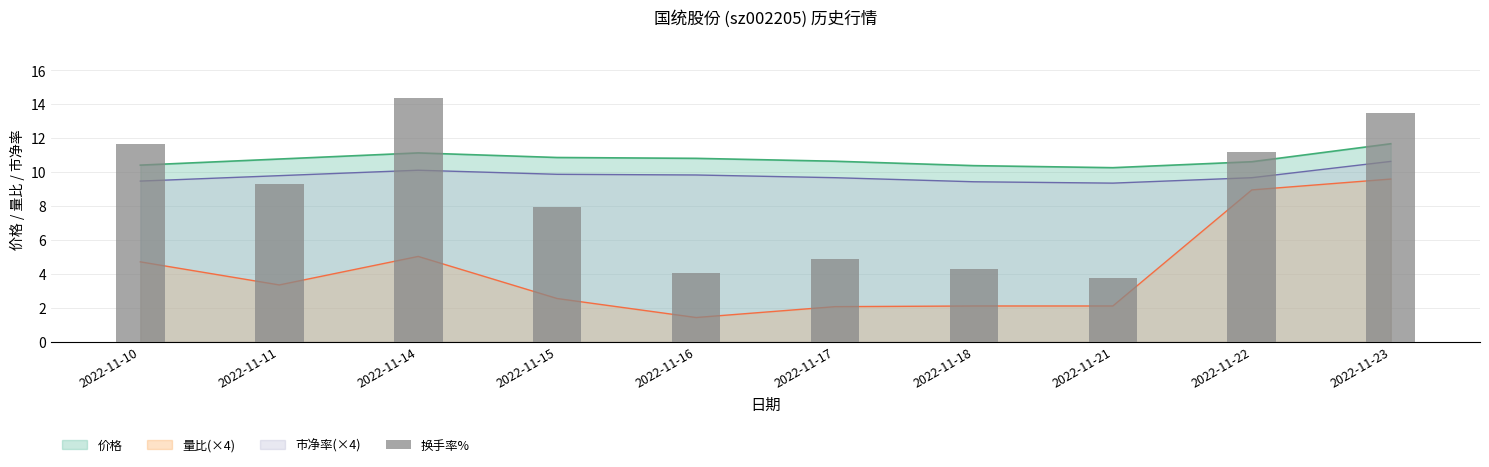

Reading left to right, what are all the values shown in this chart?

11.7	9.3	14.4	8.0	4.0	4.9	4.3	3.8	11.2	13.5